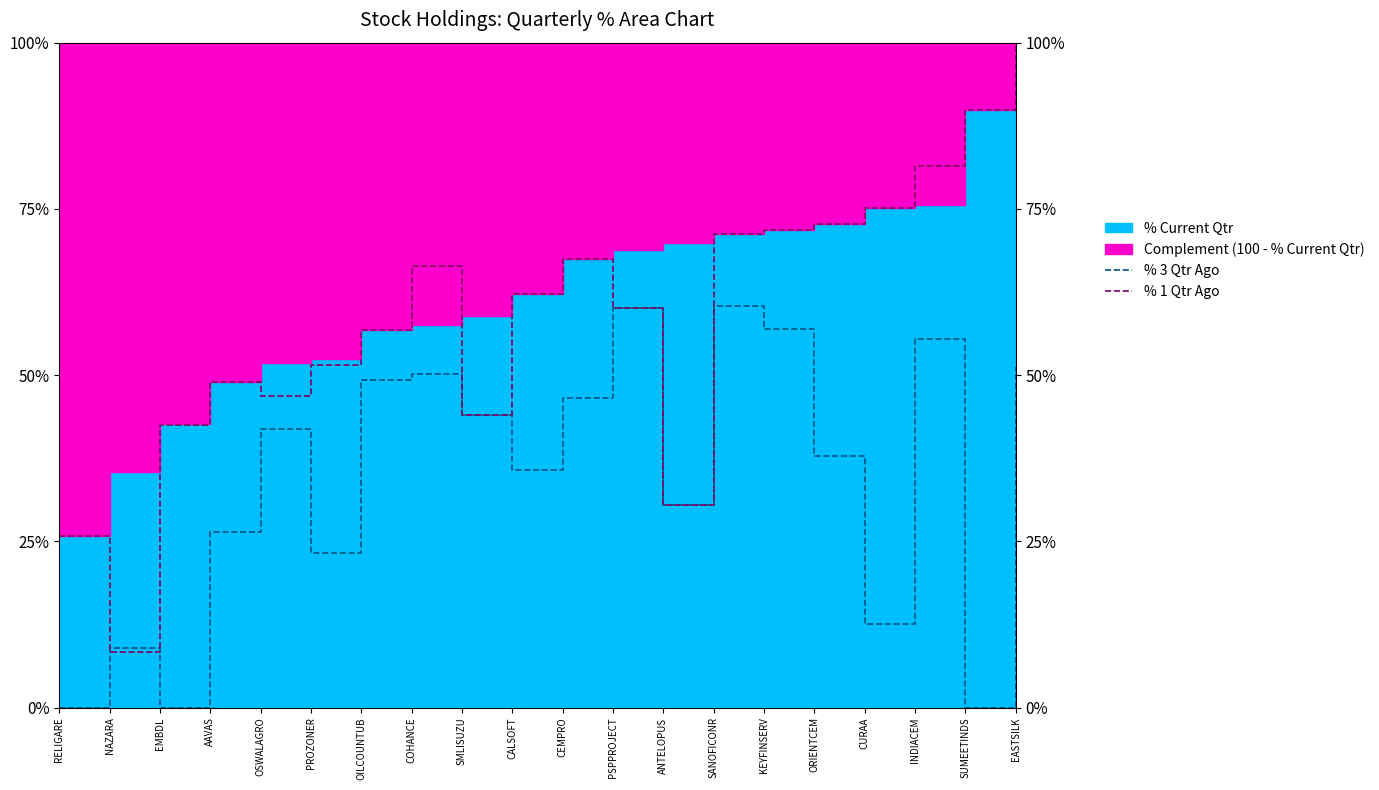

Is the value of % 3 Qtr Ago at CURAA greater than the value of % 1 Qtr Ago at ORIENTCEM?

No